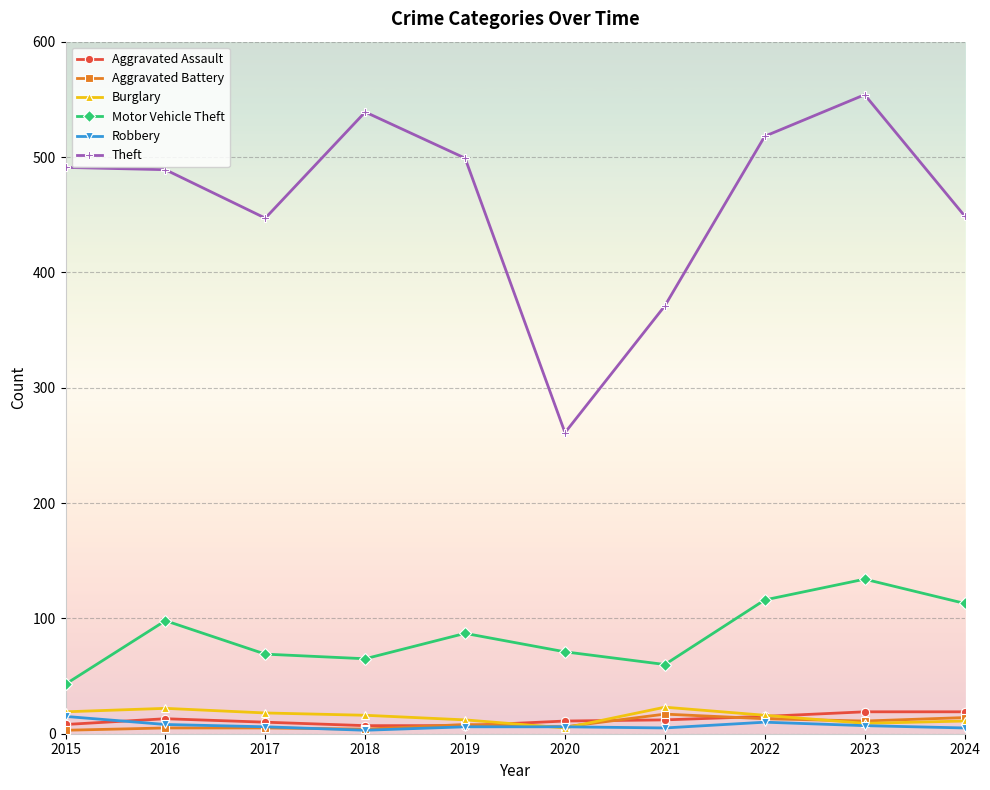

What is the value of the Aggravated Assault point at the 3rd from the left?

10